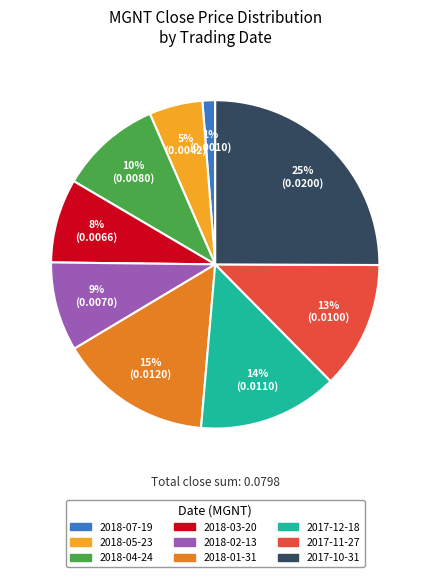

Which category has the smallest portion of the pie?

2018-07-19